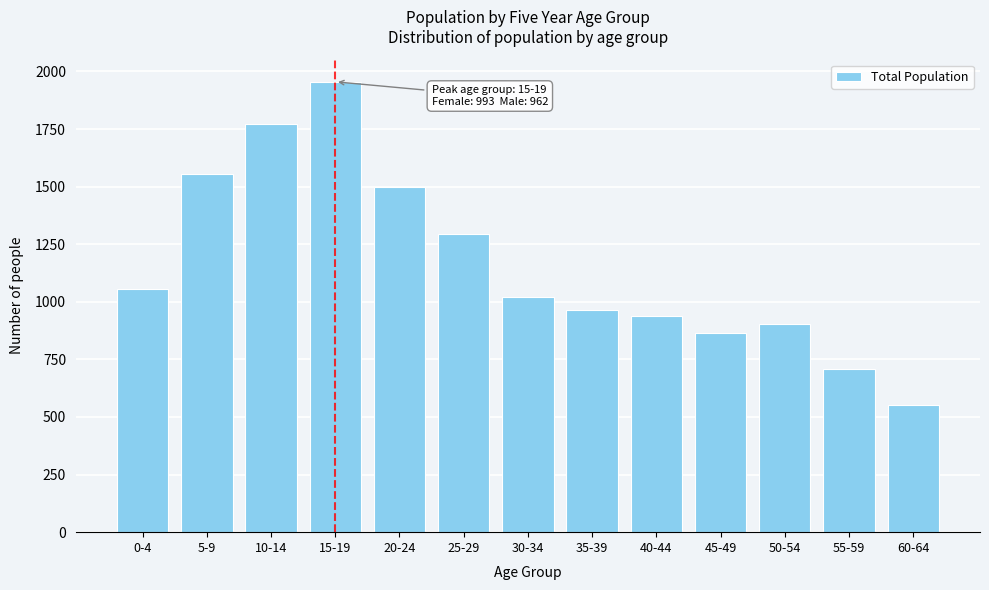

Reading left to right, what are all the values shown in this chart?

1057	1553	1771	1955	1497	1294	1020	964	937	865	905	707	550